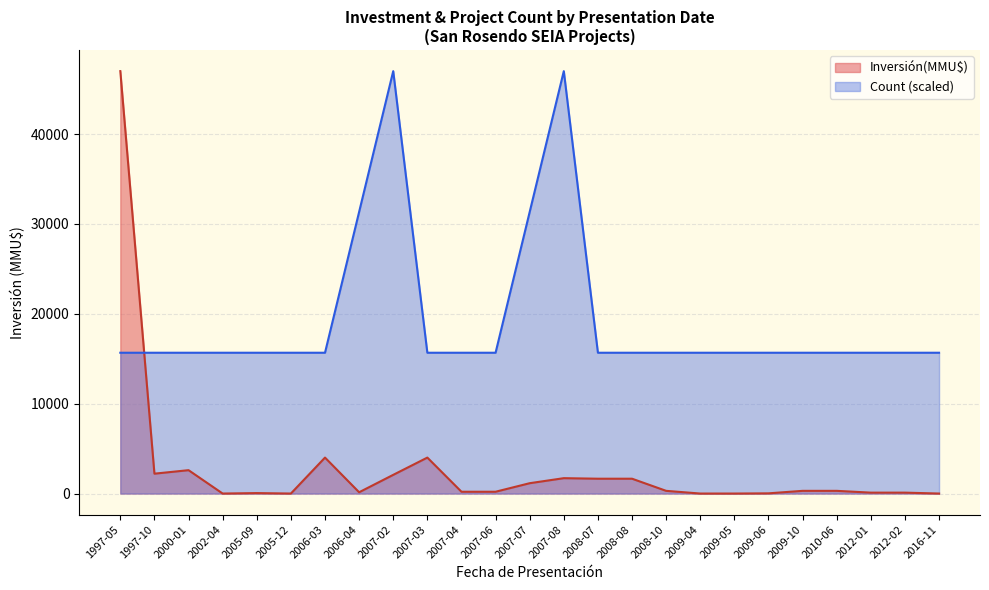

The Count series shows 2 at 2005-12. True or false?

False